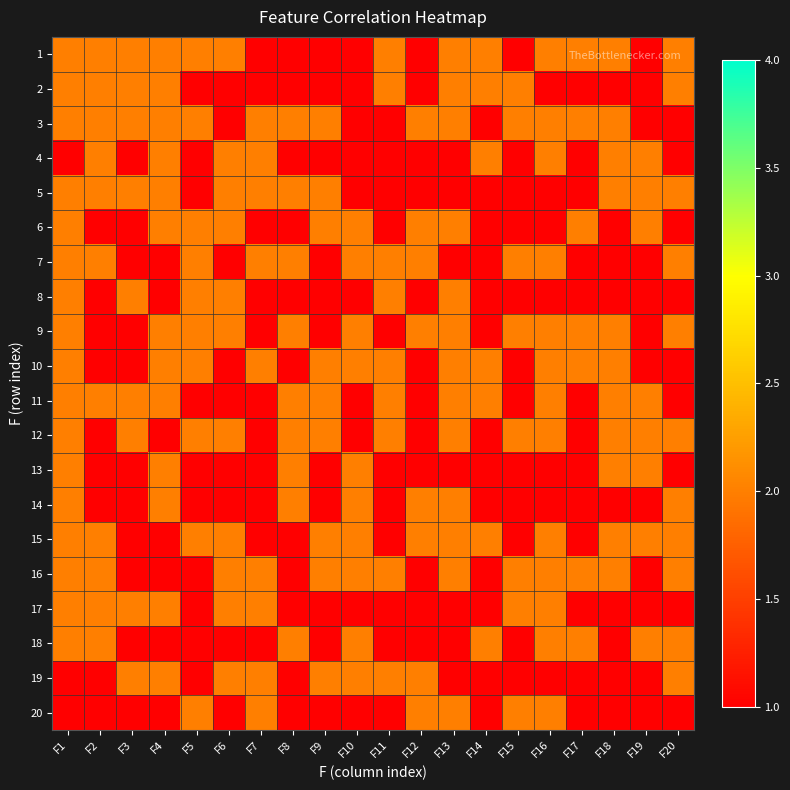

What is the spread (max minus min) of values at F3?

1